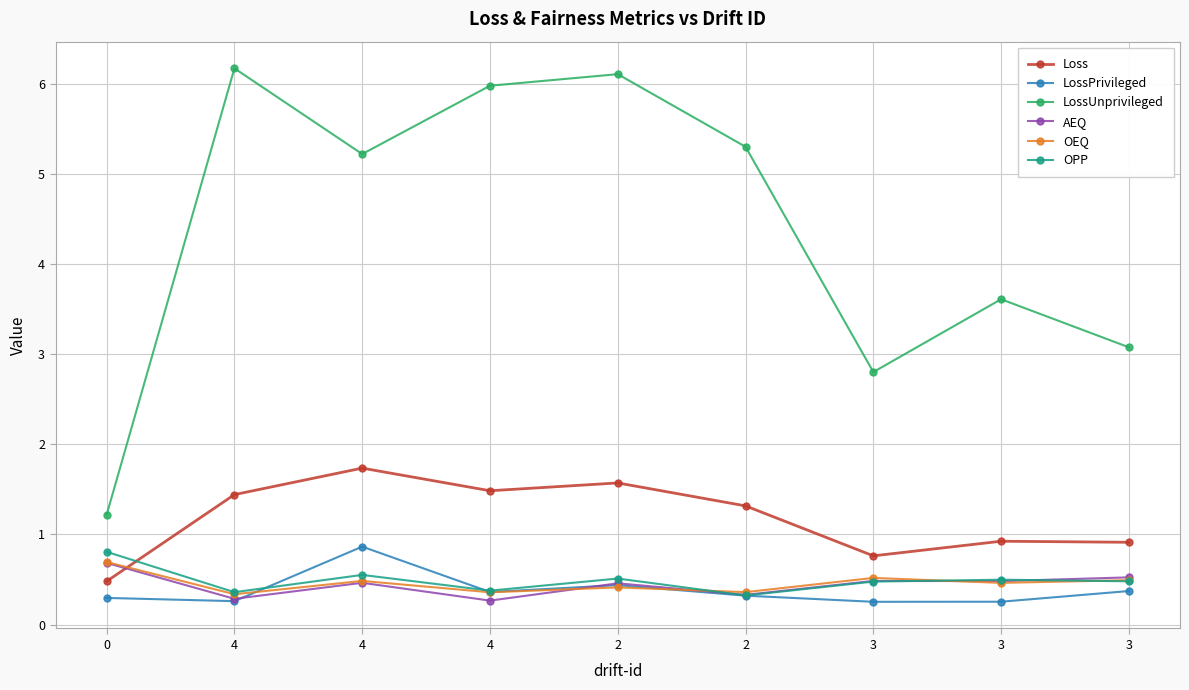

What is the smallest value displayed?

0.3